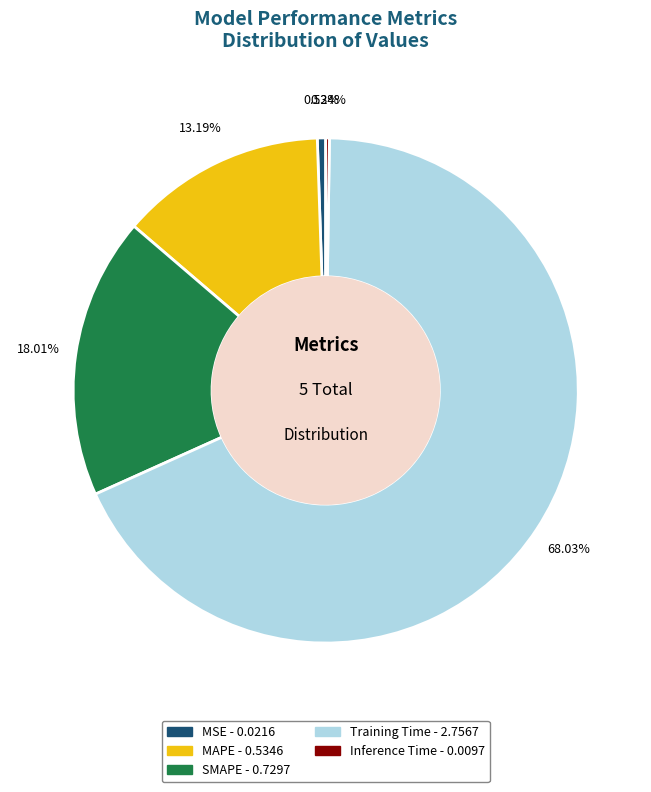

What percentage is the MAPE slice, to the nearest percent?

13%